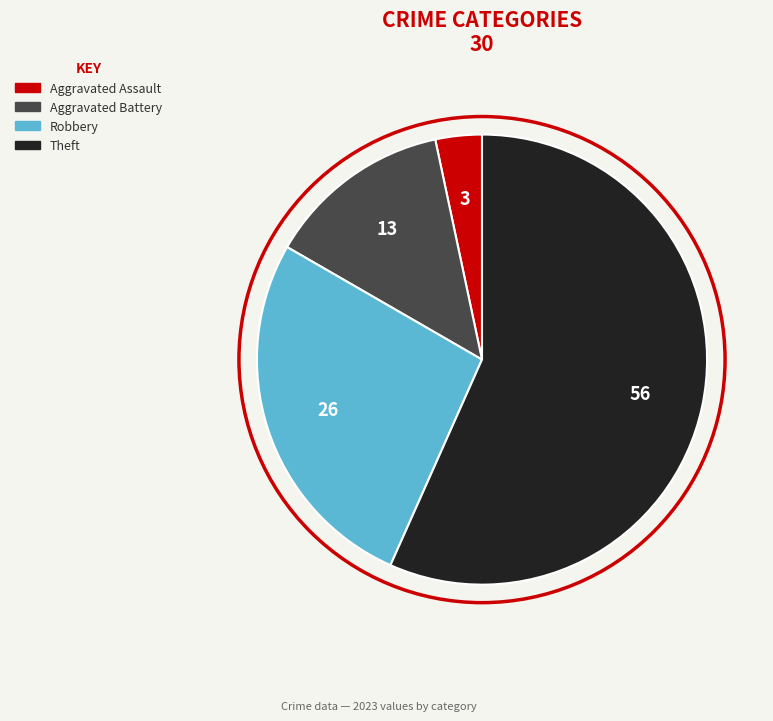

Does any single category account for the majority?

Yes